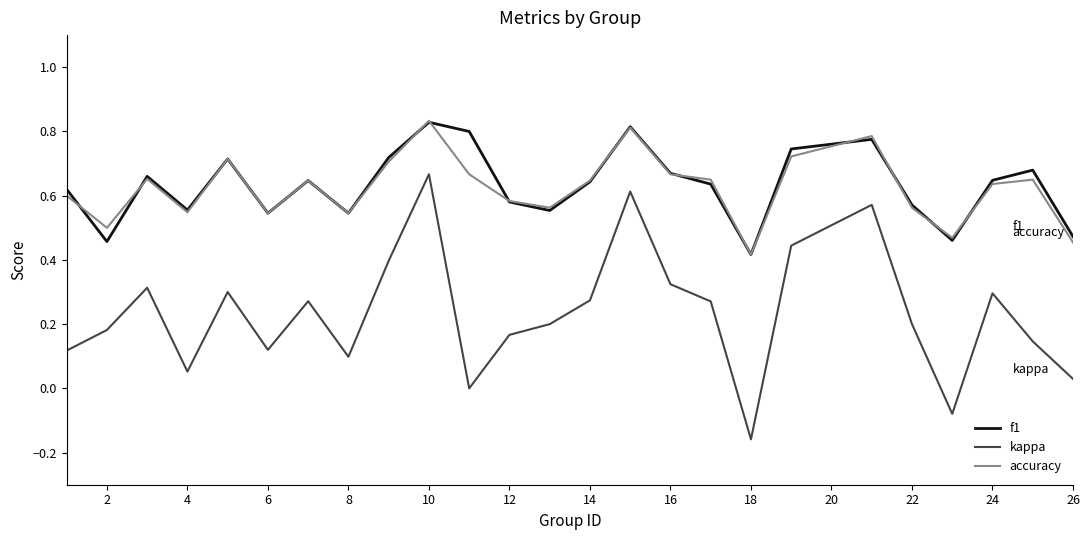

True or false: accuracy and kappa intersect in this chart.

False